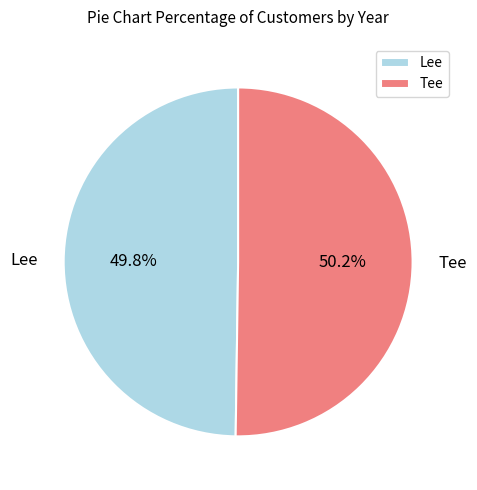

Does any single category account for the majority?

Yes